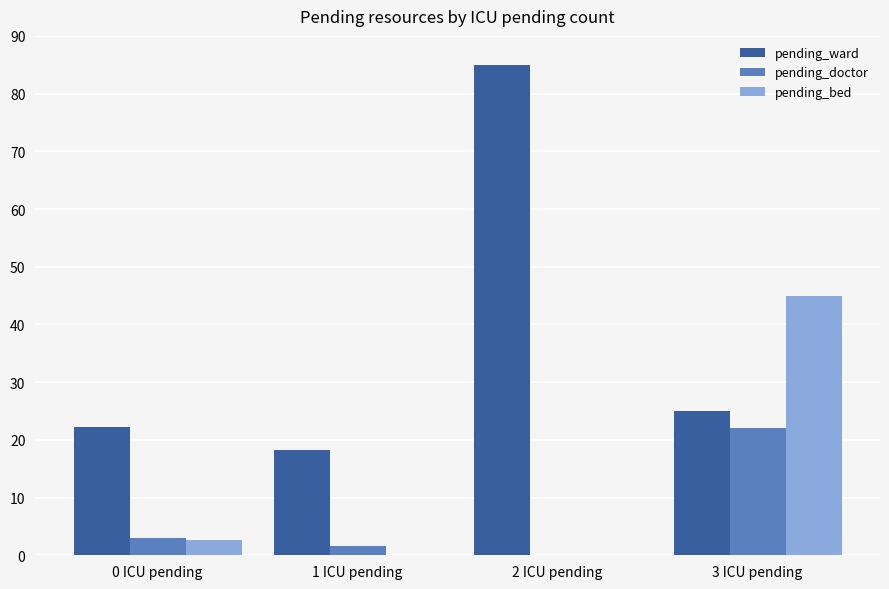

At which category is the sum across all series the highest?

3 ICU pending